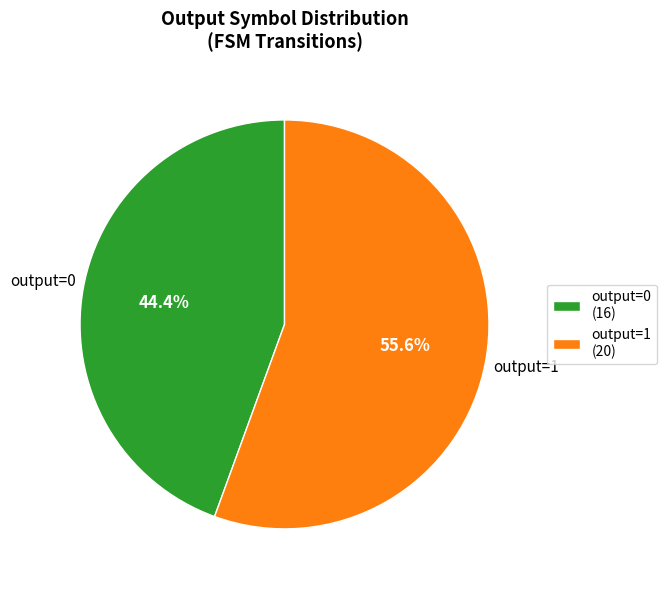

Rank the categories by value from highest to lowest.

output=1, output=0